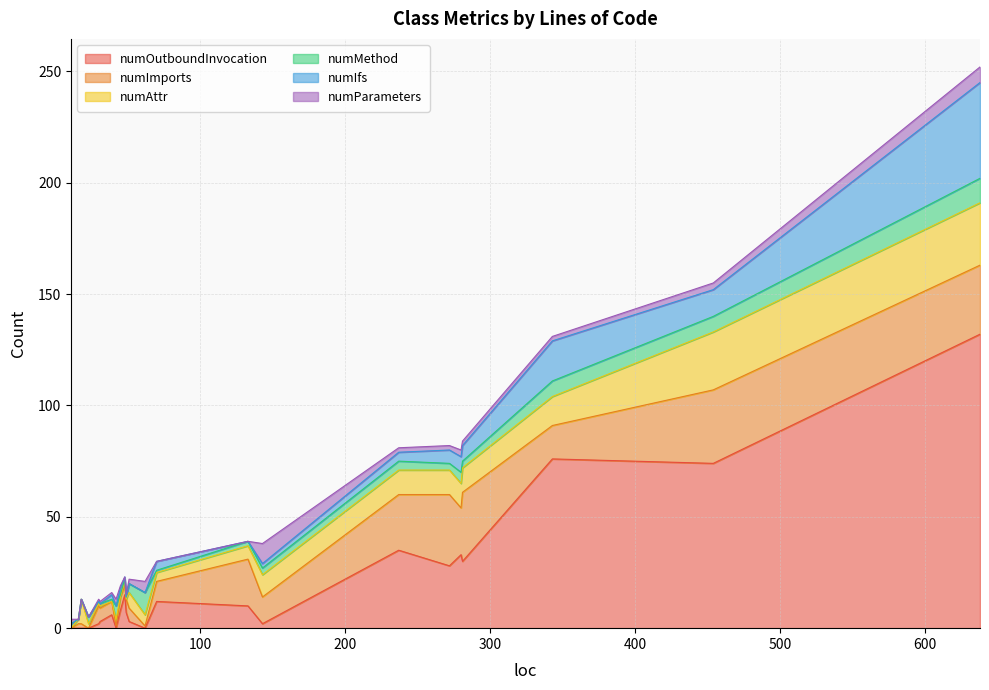

True or false: numOutboundInvocation has a value of 7 at 49.

True